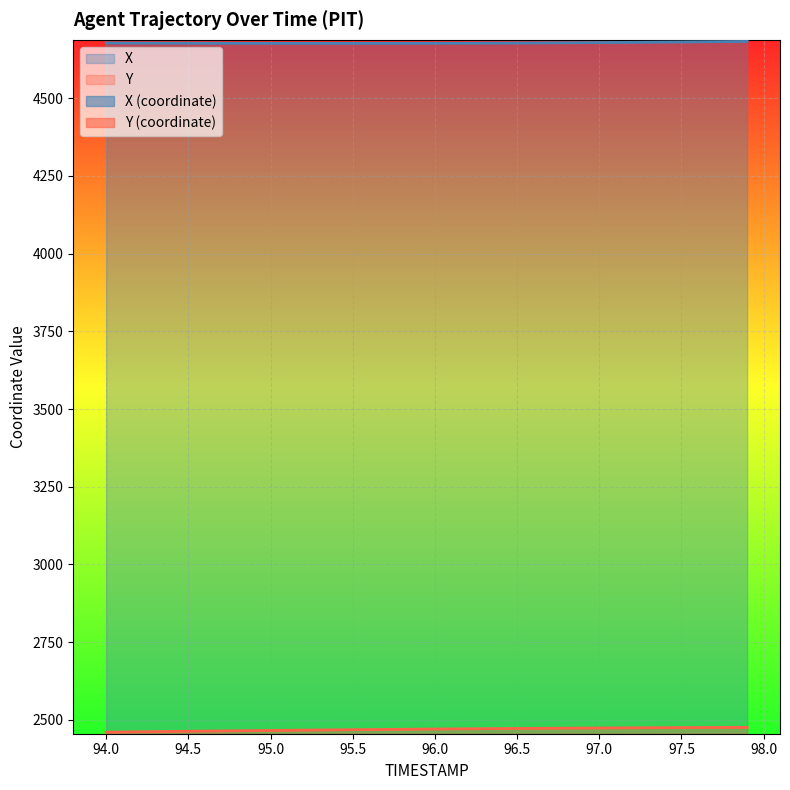

Is the value of Y at 22 greater than the value of X at 35?

No